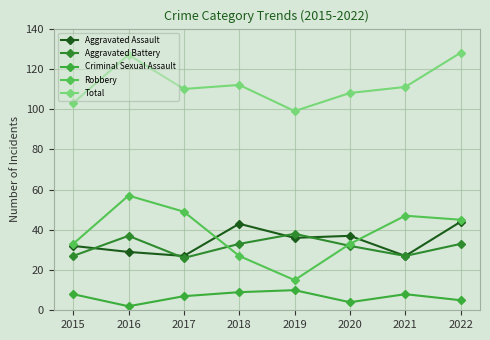

True or false: Total and Robbery intersect in this chart.

False